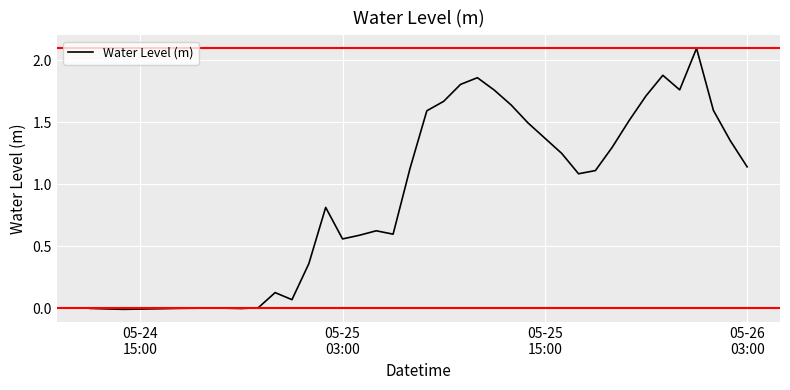

How many values exceed 1?

21